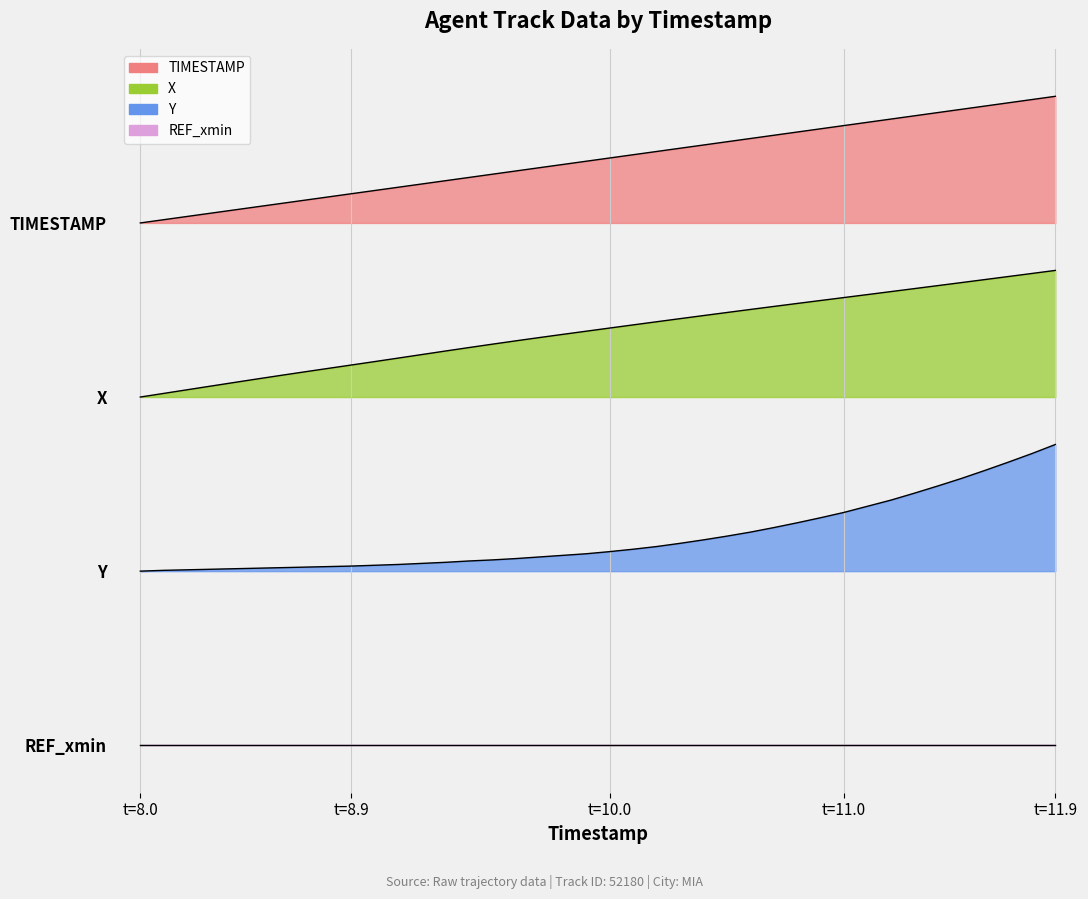

How many categories are shown in the chart?

40